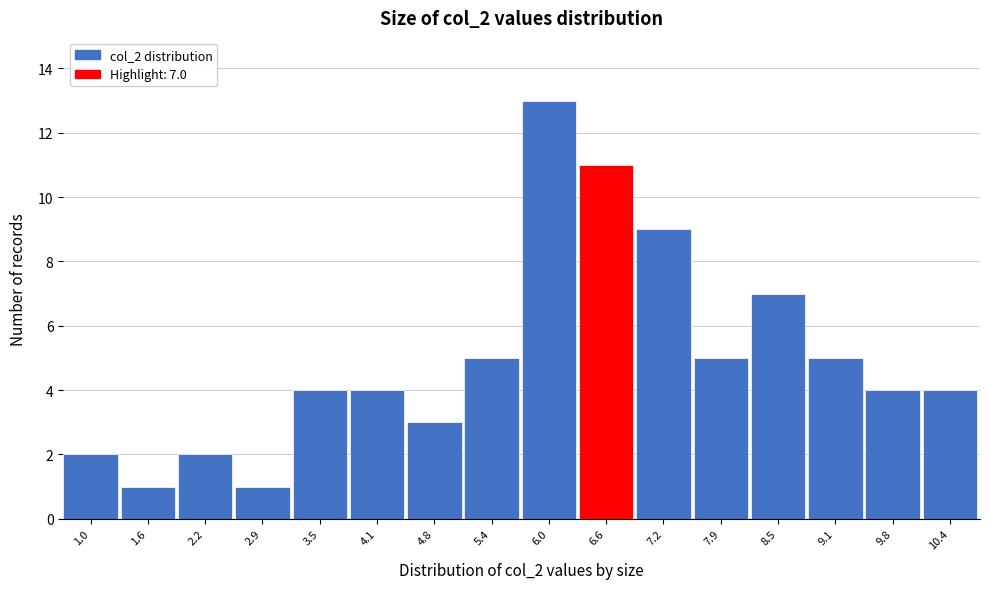

Reading left to right, list all the values displayed in this chart.

2	1	2	1	4	4	3	5	13	11	9	5	7	5	4	4